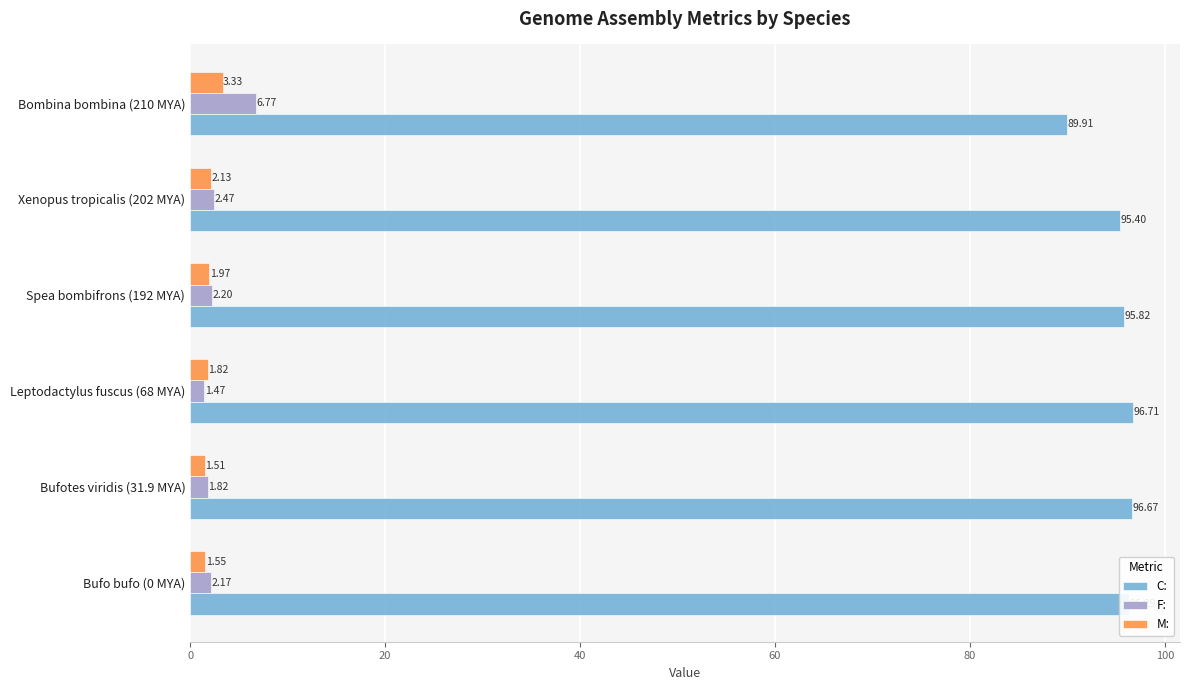

List the series in order of their peak value, lowest first.

M:, F:, C: